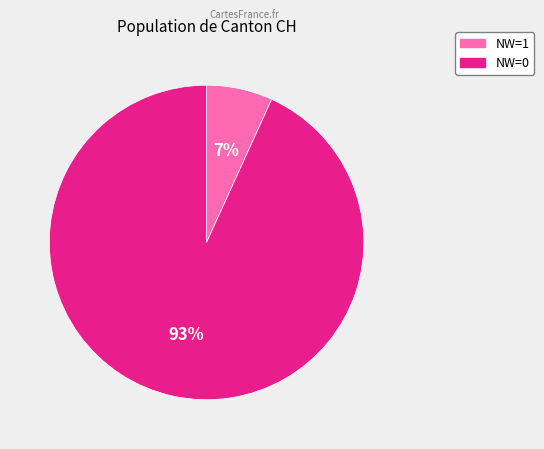

To the nearest percent, what is the average slice percentage?

50%